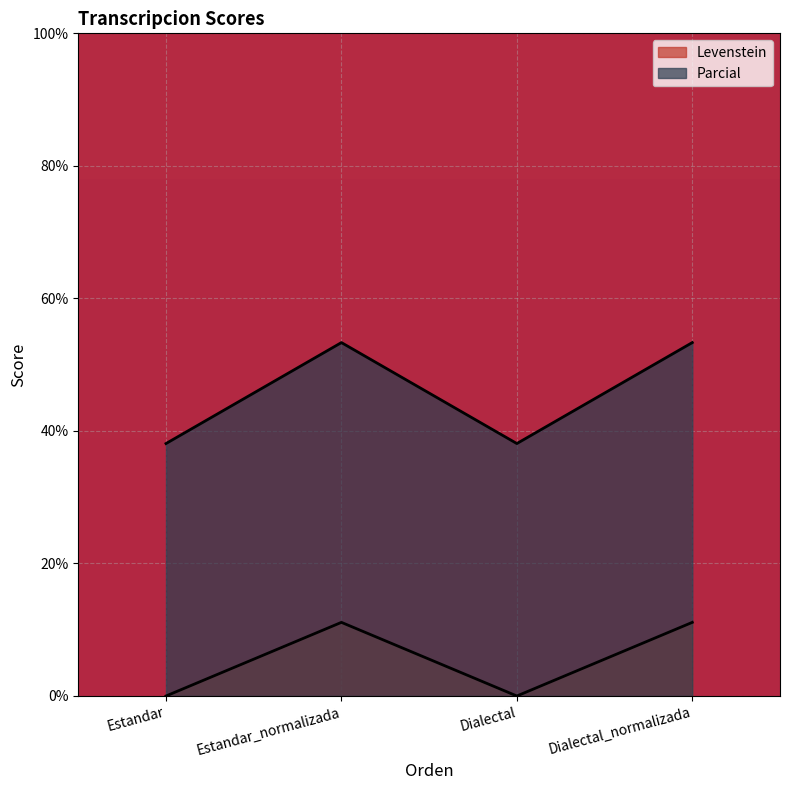

Reading left to right, extract all data points from this chart.

Levenstein: 38.1	53.3	38.1	53.3
Parcial: 0.0	11.1	0.0	11.1